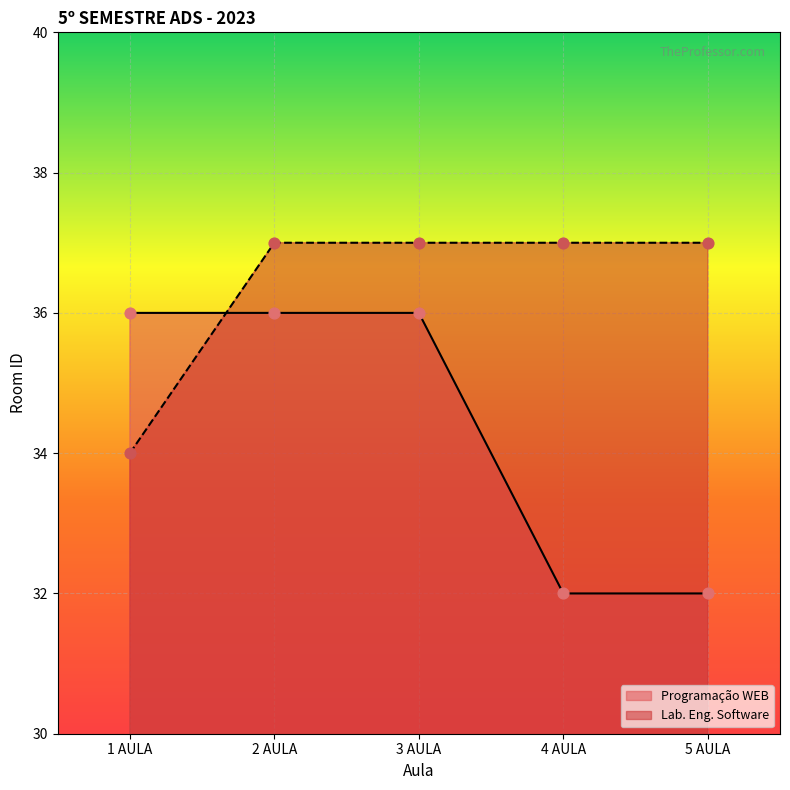

At how many categories does at least one series exceed 36?

4